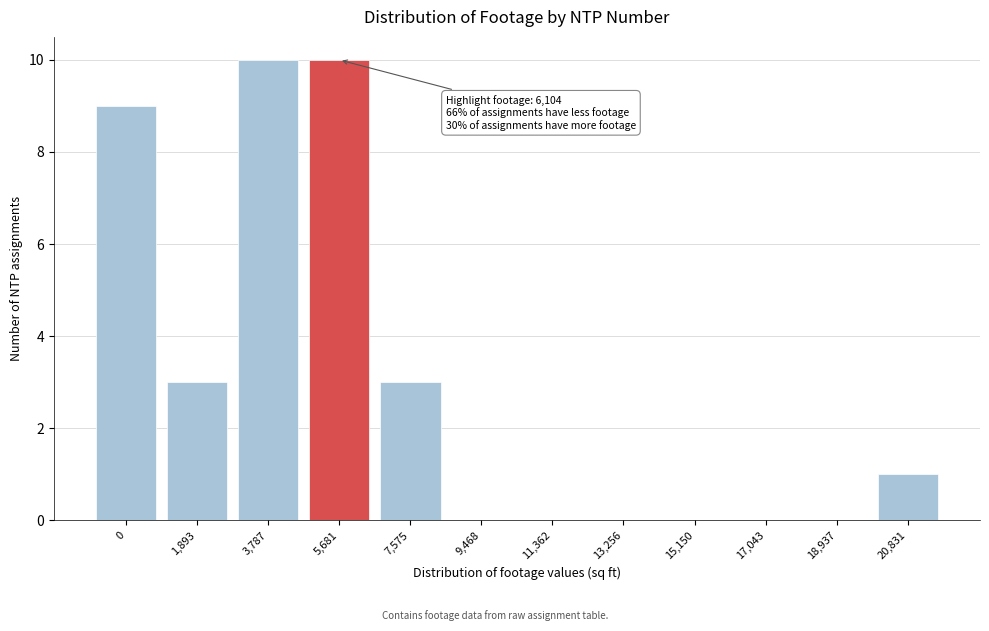

Reading left to right, list all the values displayed in this chart.

0=9	1,893=3	3,787=10	5,681=10	7,575=3	9,468=0	11,362=0	13,256=0	15,150=0	17,043=0	18,937=0	20,831=1